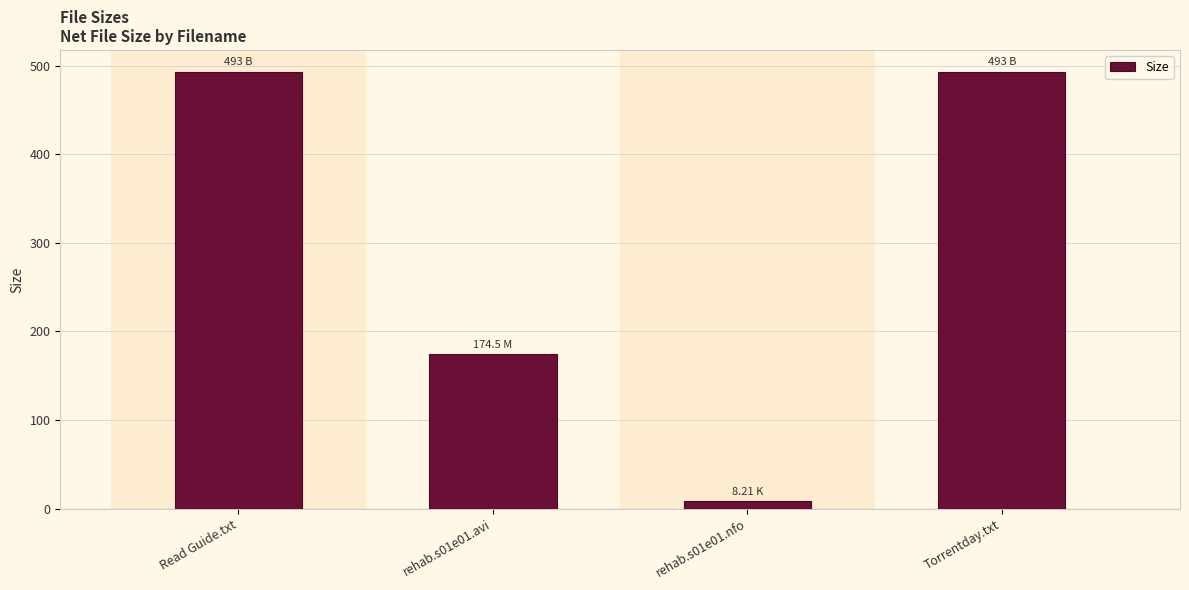

Reading left to right, what are all the values shown in this chart?

493.0	174.5	8.2	493.0